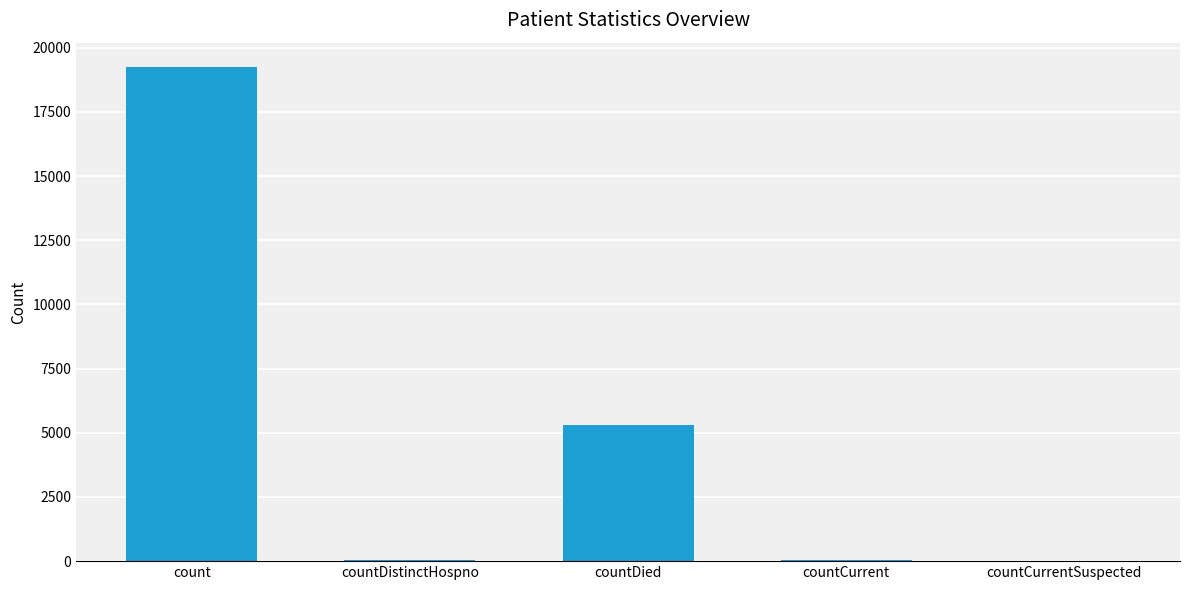

Count the number of data series in this chart.

1